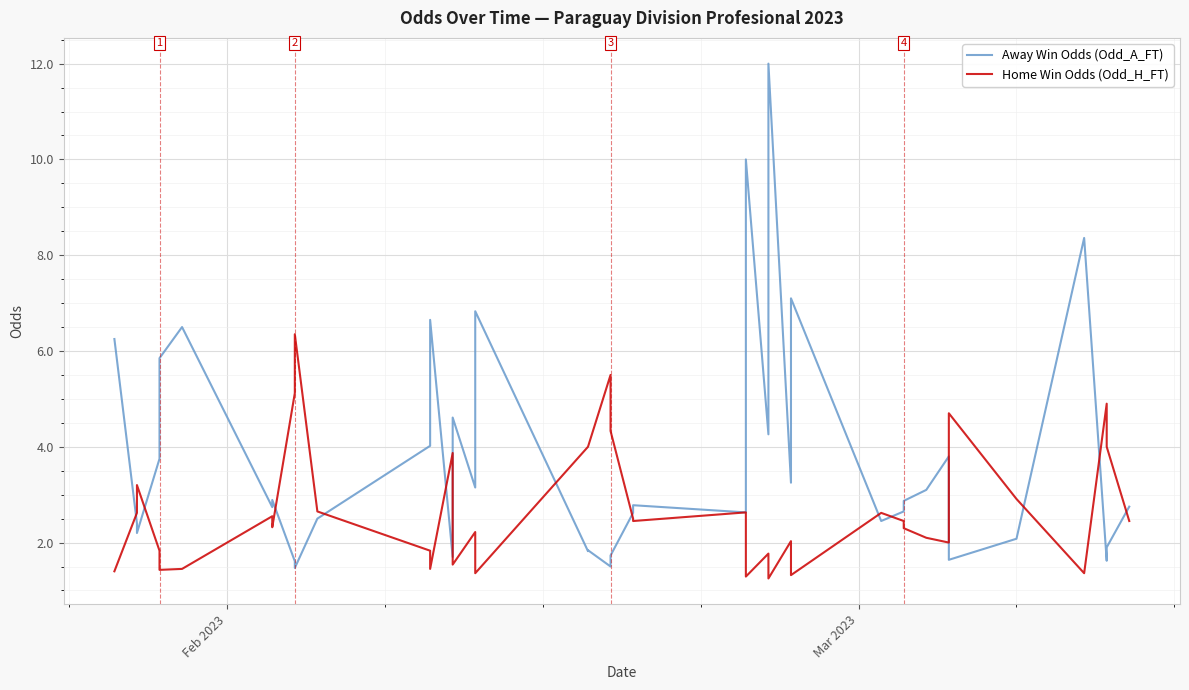

What is the maximum value shown in the chart?

12.0